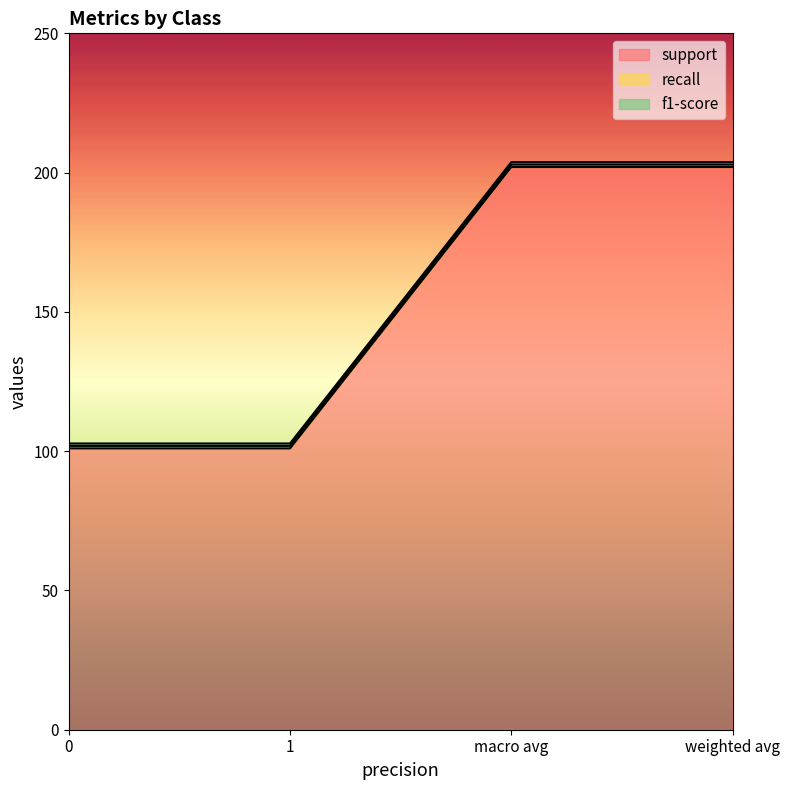

True or false: f1-score and support cross at least once.

False